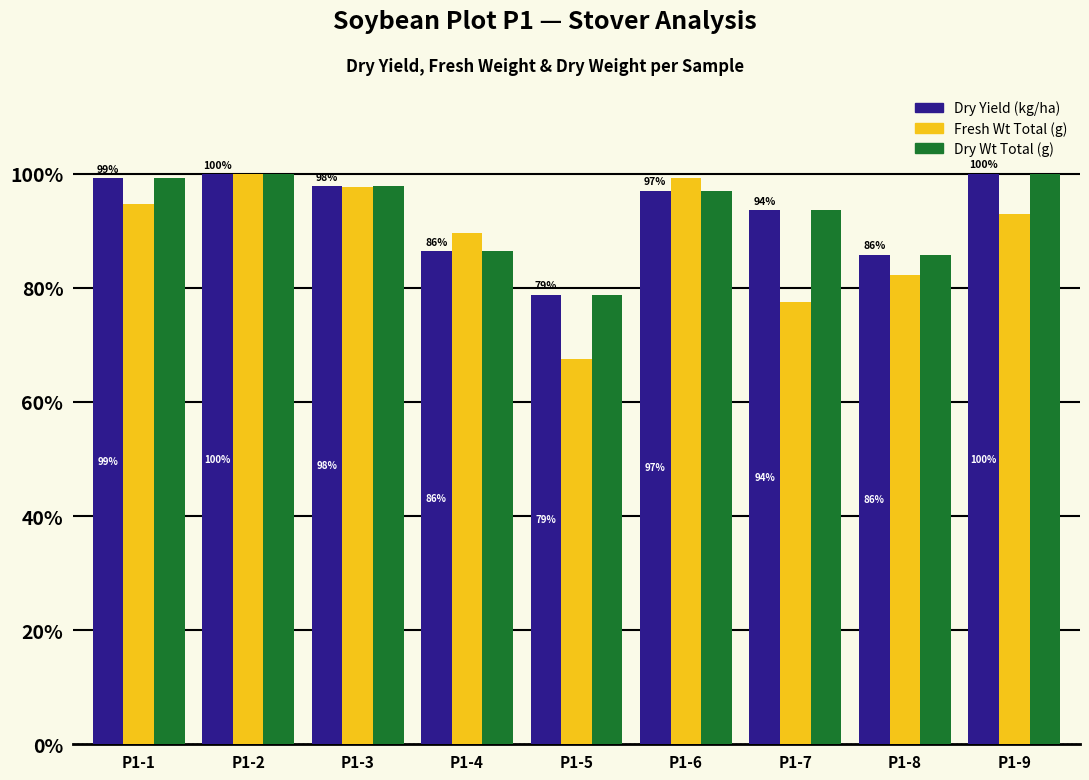

What is the total value across all series at P1-4?

262.3